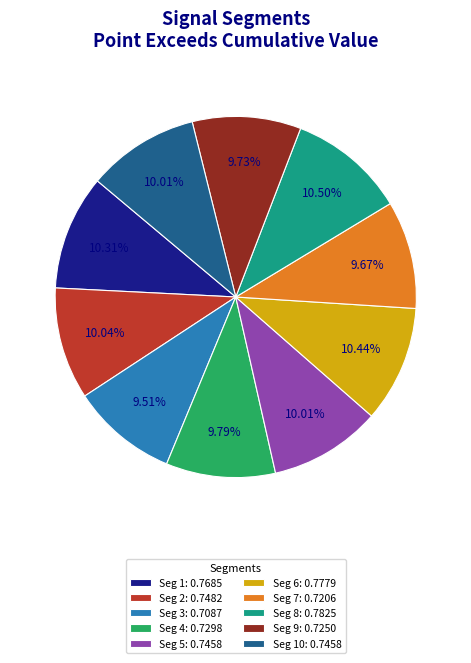

Is the sum of Seg 10: 0.7458 and Seg 4: 0.7298 greater than half?

No